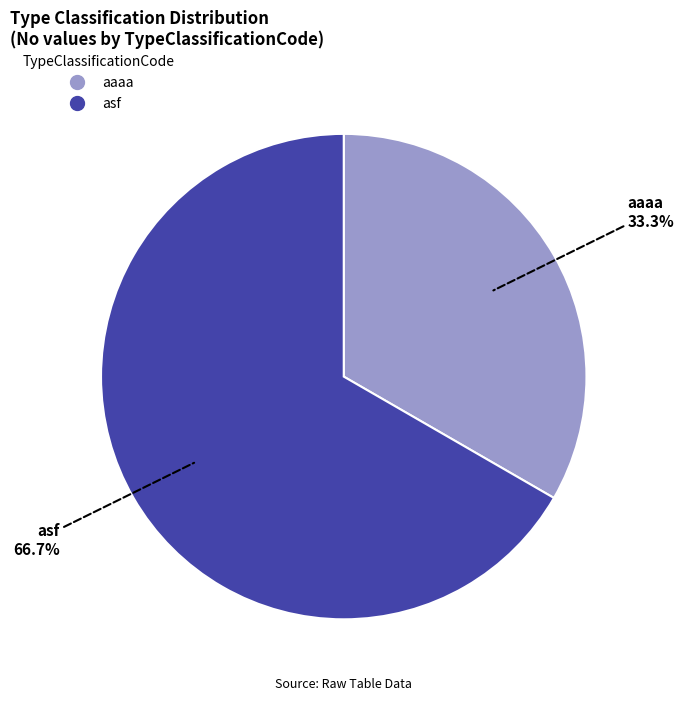

Which slice is the smallest?

aaaa